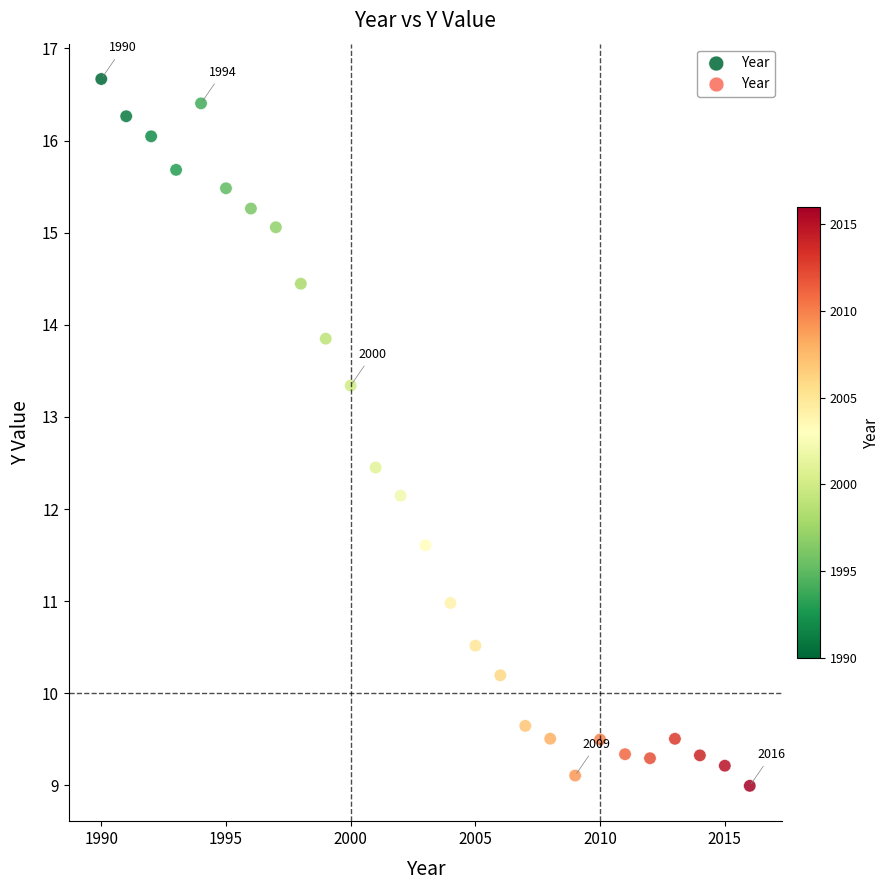

What is the range of X values (max minus min)?

26.0